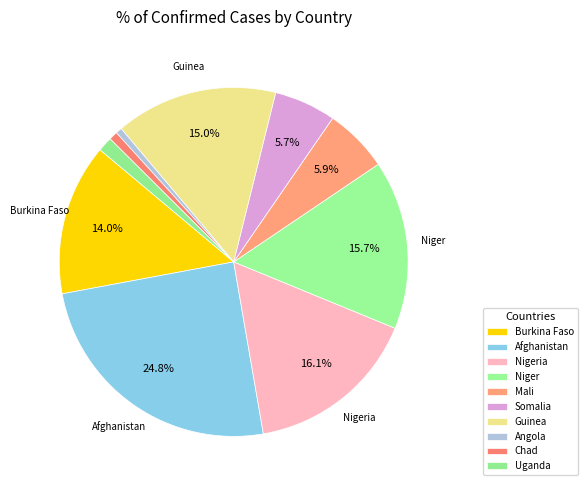

To the nearest percent, what is the combined percentage of Nigeria and Somalia?

22%